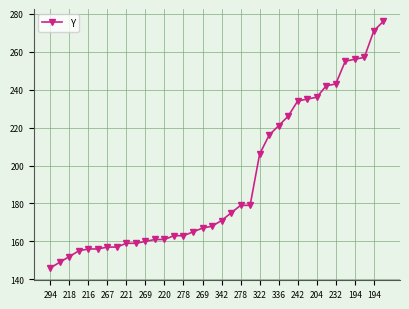

What is the difference between the maximum and minimum values?

130